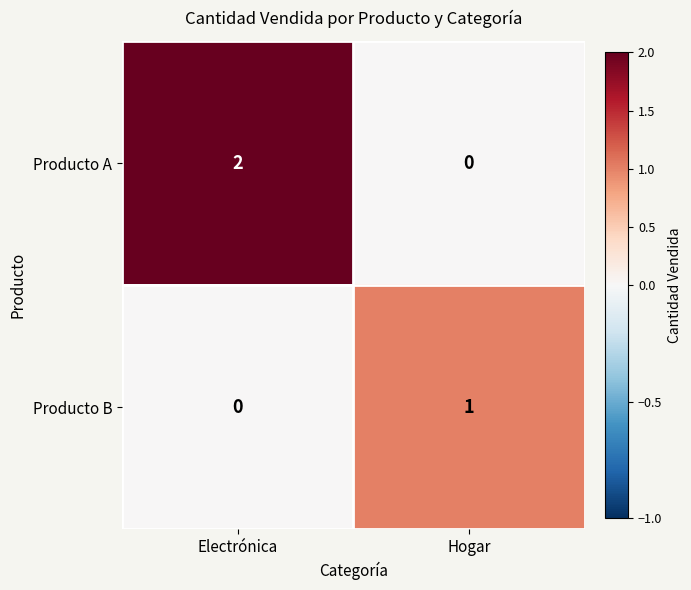

Between Electrónica and Hogar, which series saw the biggest shift?

Producto A